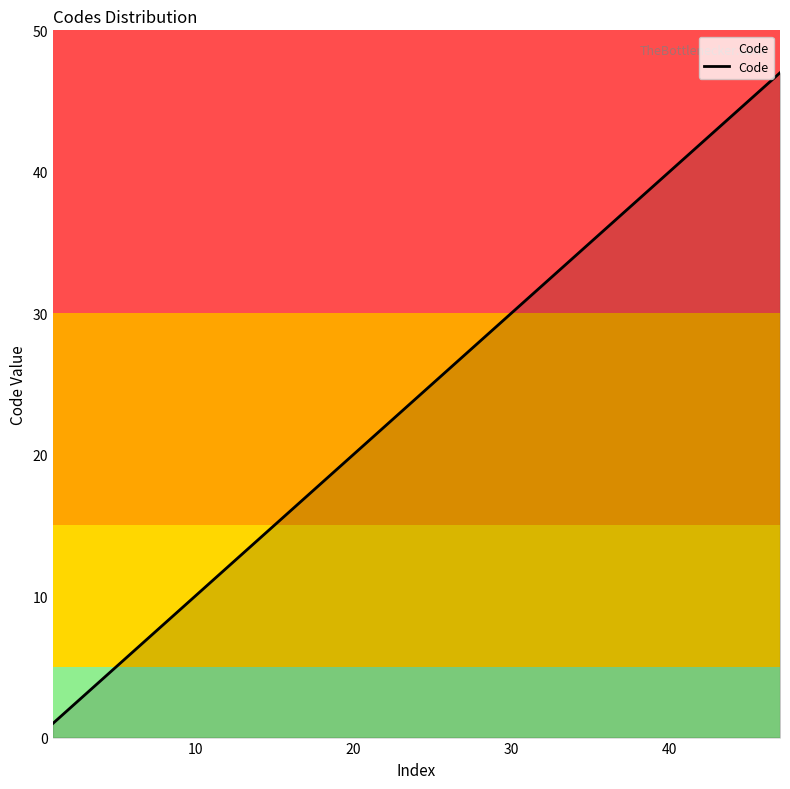

What is the average value?

24